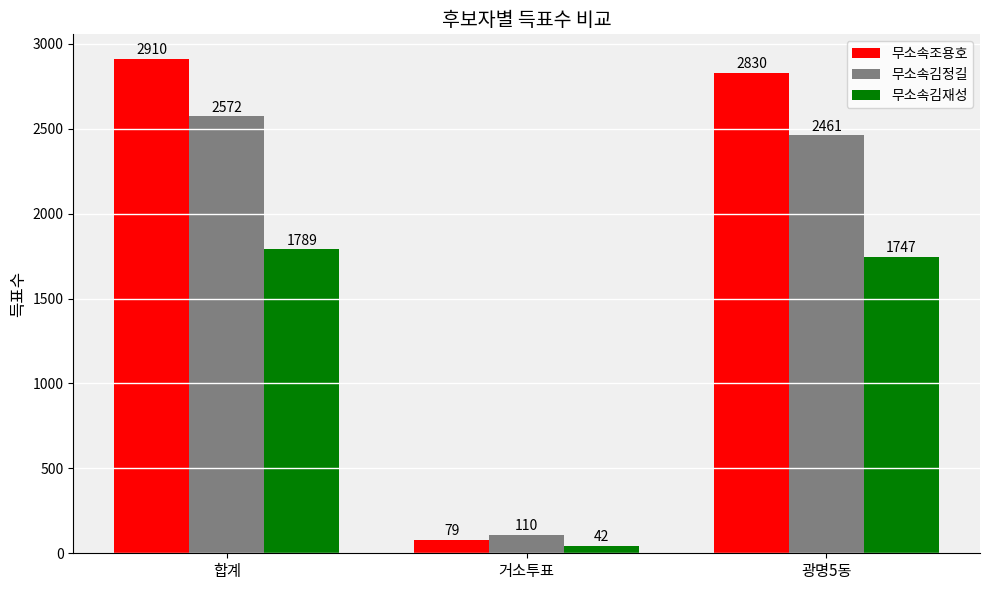

What position from the left is 광명5동?

3